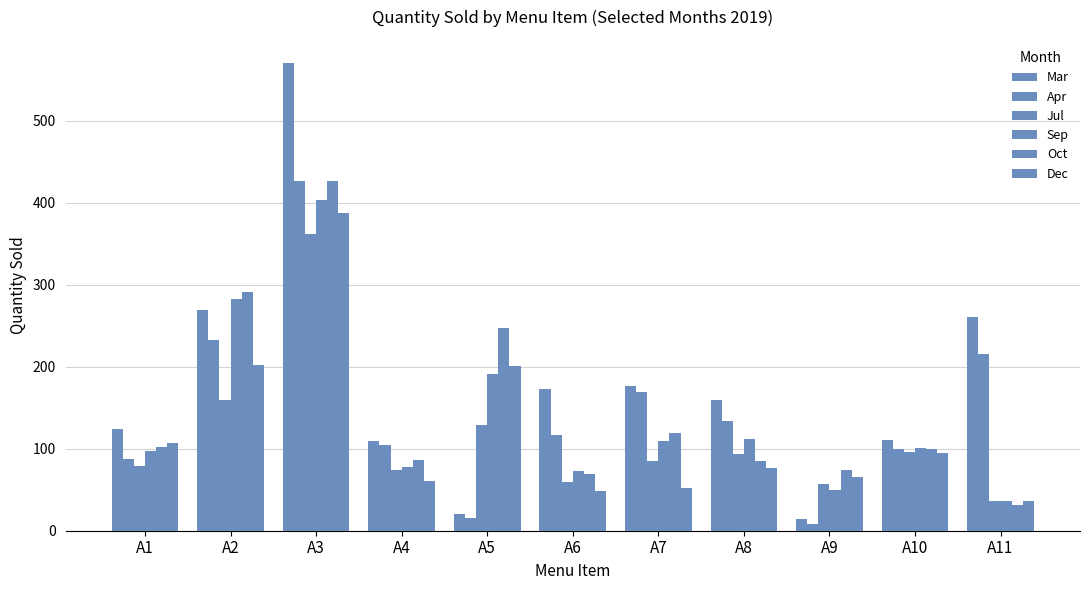

What is the value of the Dec bar at the 6th from the left?

48